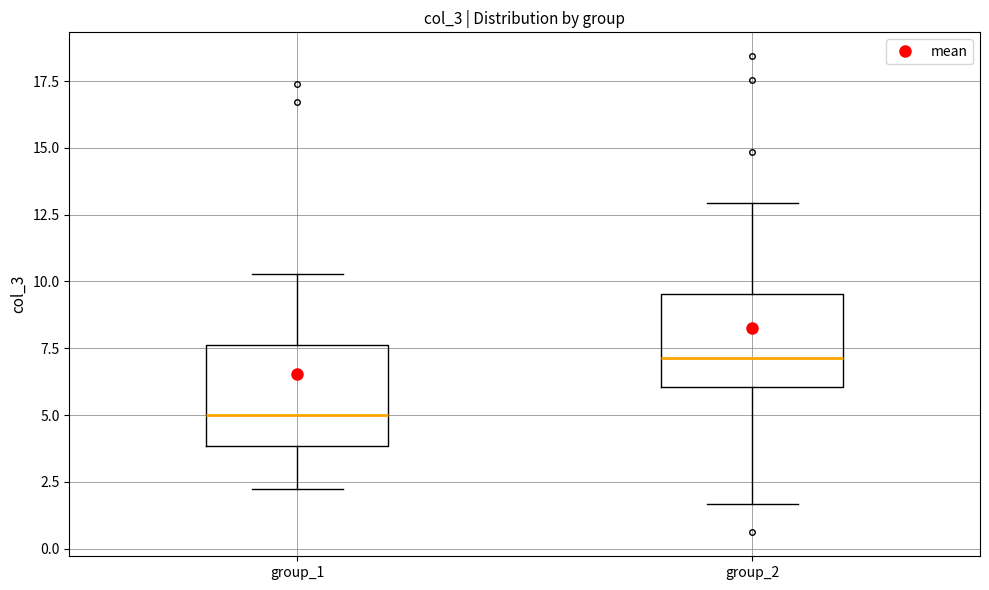

Reading left to right, read every box against the y-axis: the position of its median line, the range the box covers, and the ends of its whiskers. The values are not printed on the chart, so give them approximately, as read against the axis.

group_1: median 5.0, box 4.0 to 7.5, whiskers 2.0 to 10.5
group_2: median 7.0, box 6.0 to 9.5, whiskers 1.5 to 13.0